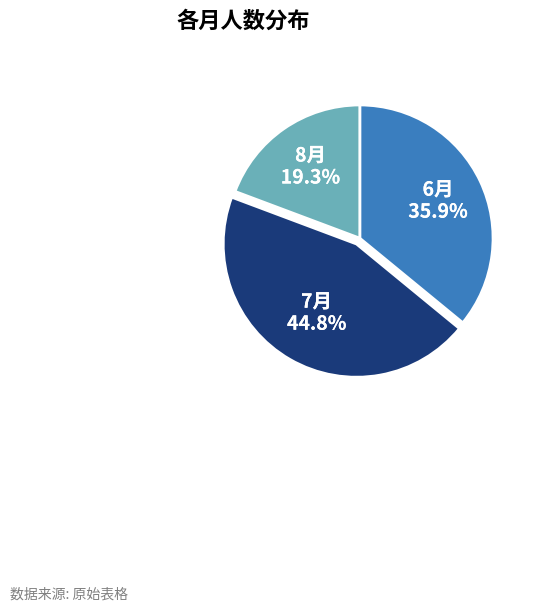

Count the number of slices in the pie.

3